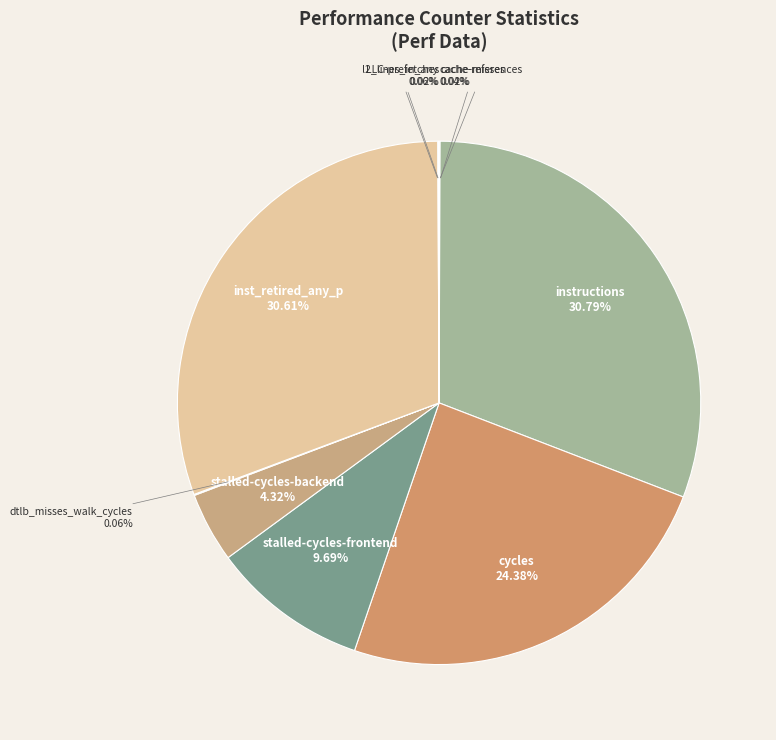

Which has a higher value, inst_retired_any_p or stalled-cycles-backend?

inst_retired_any_p